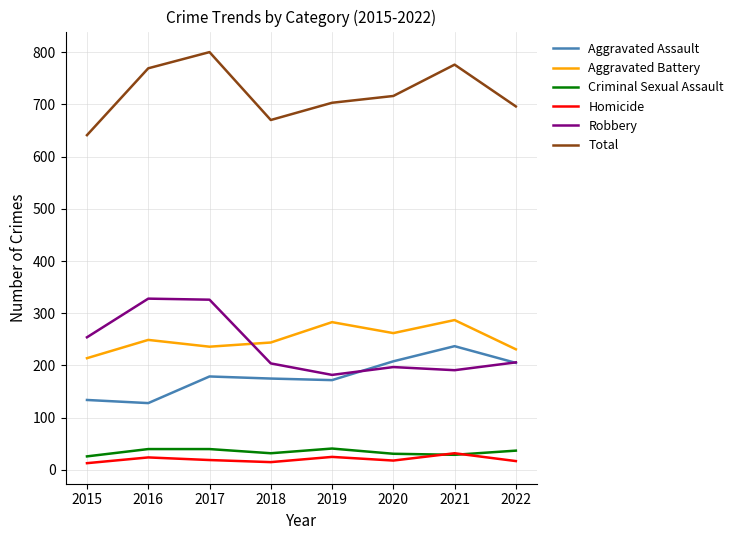

Does the chart display data point markers on the line(s)?

No